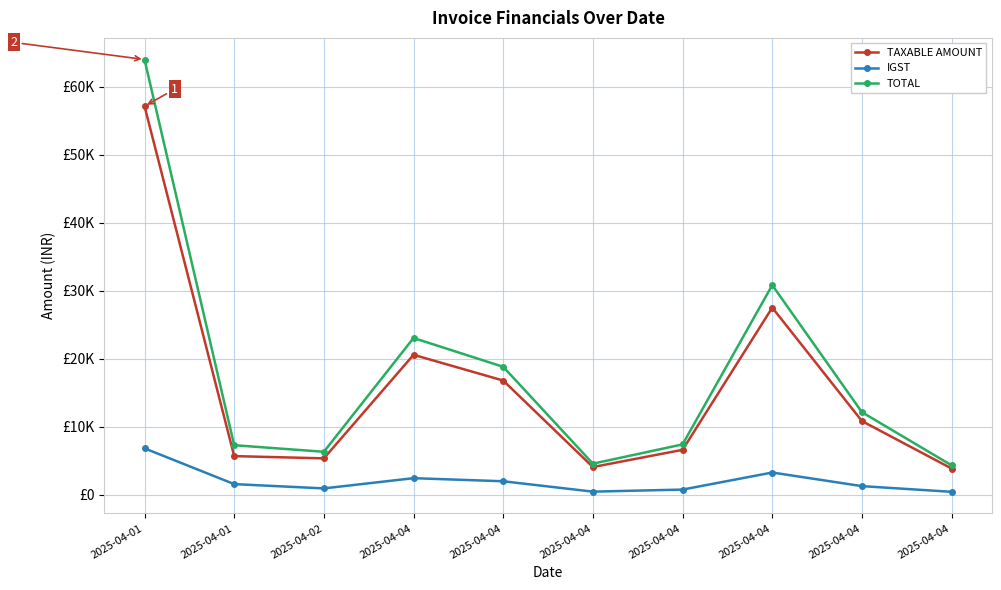

What is the difference between the IGST values at 2025-04-04 and 2025-04-02?

172.0